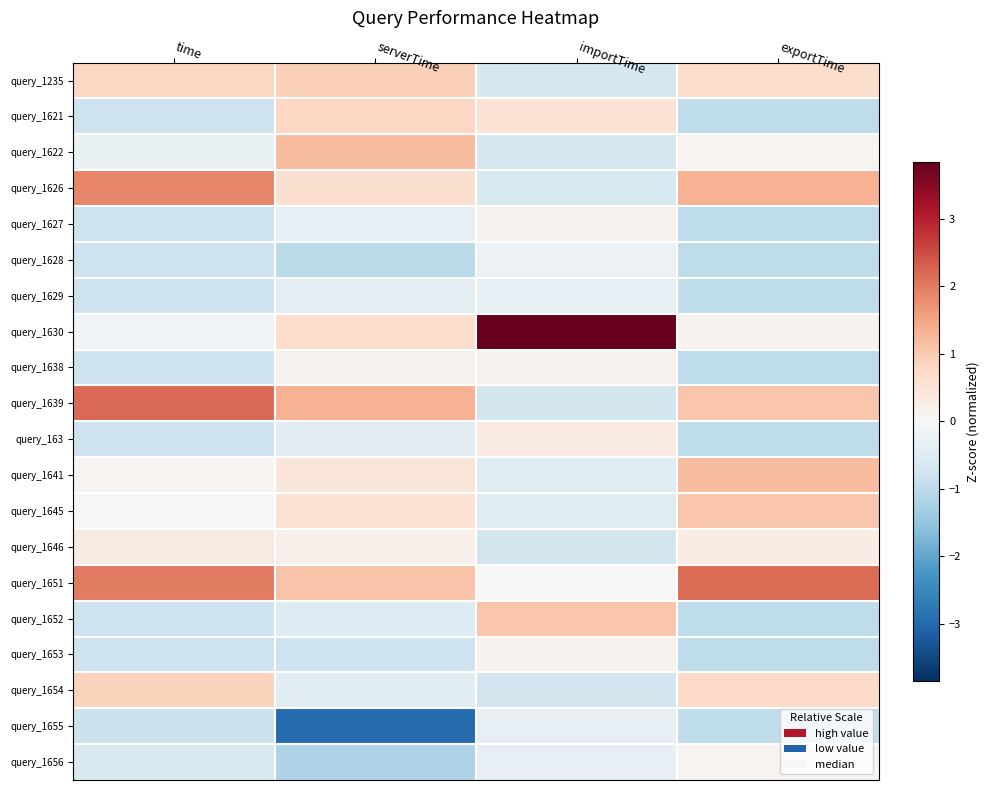

Count the number of categories in the chart.

4